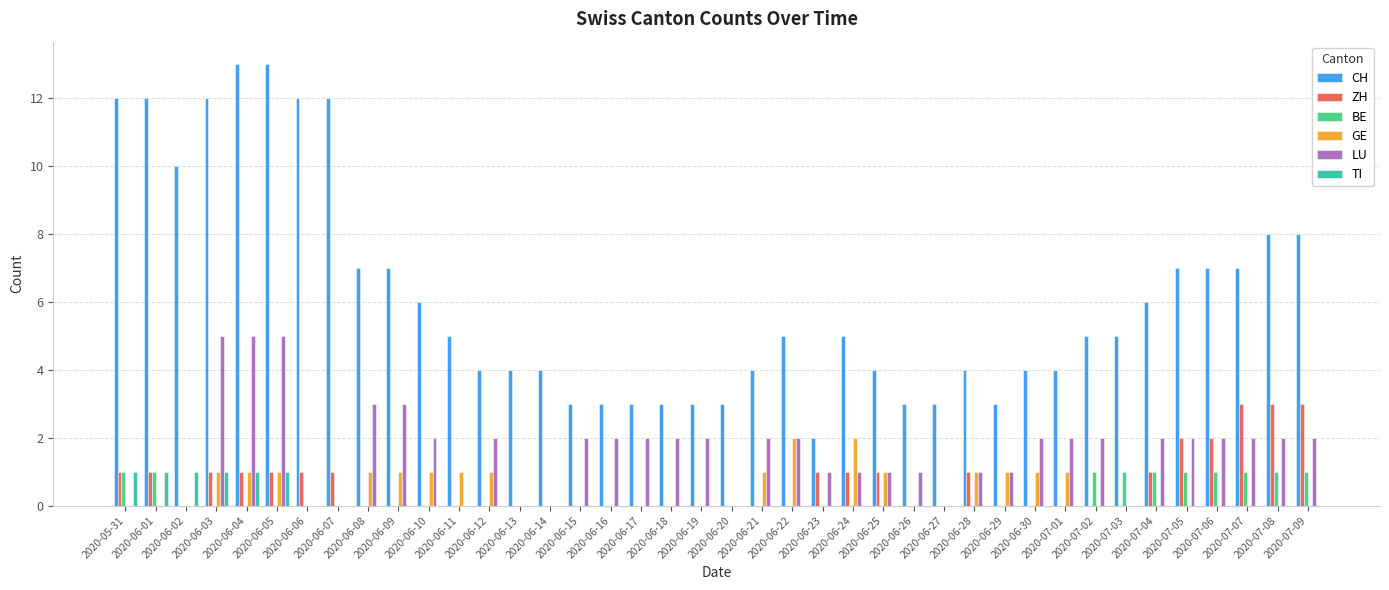

What is the greatest value displayed?

13